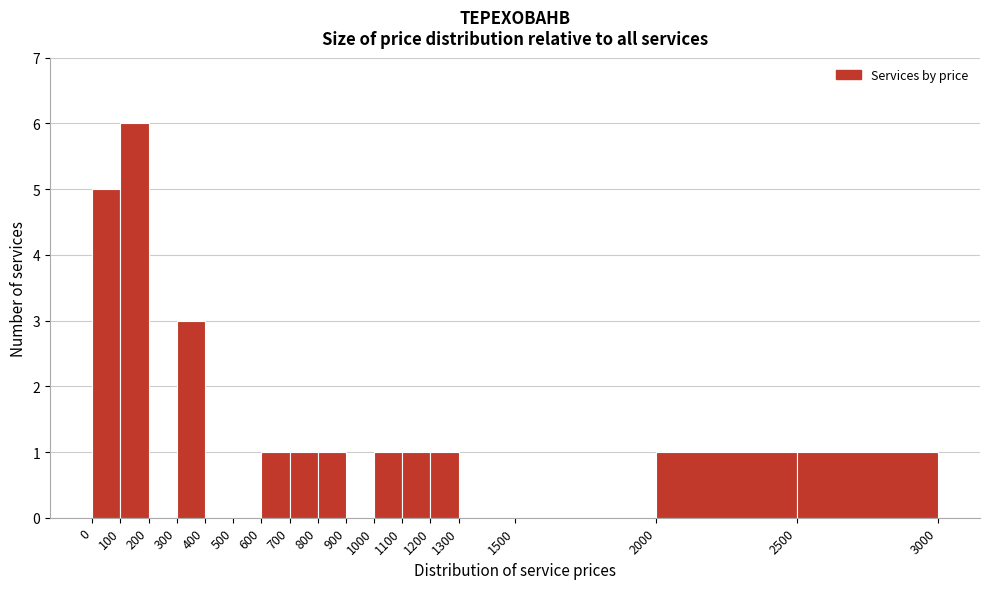

What is the height of the bar covering 0 to 100 on the x-axis? The values are not printed on the chart, so give them approximately, as read against the axis.

5